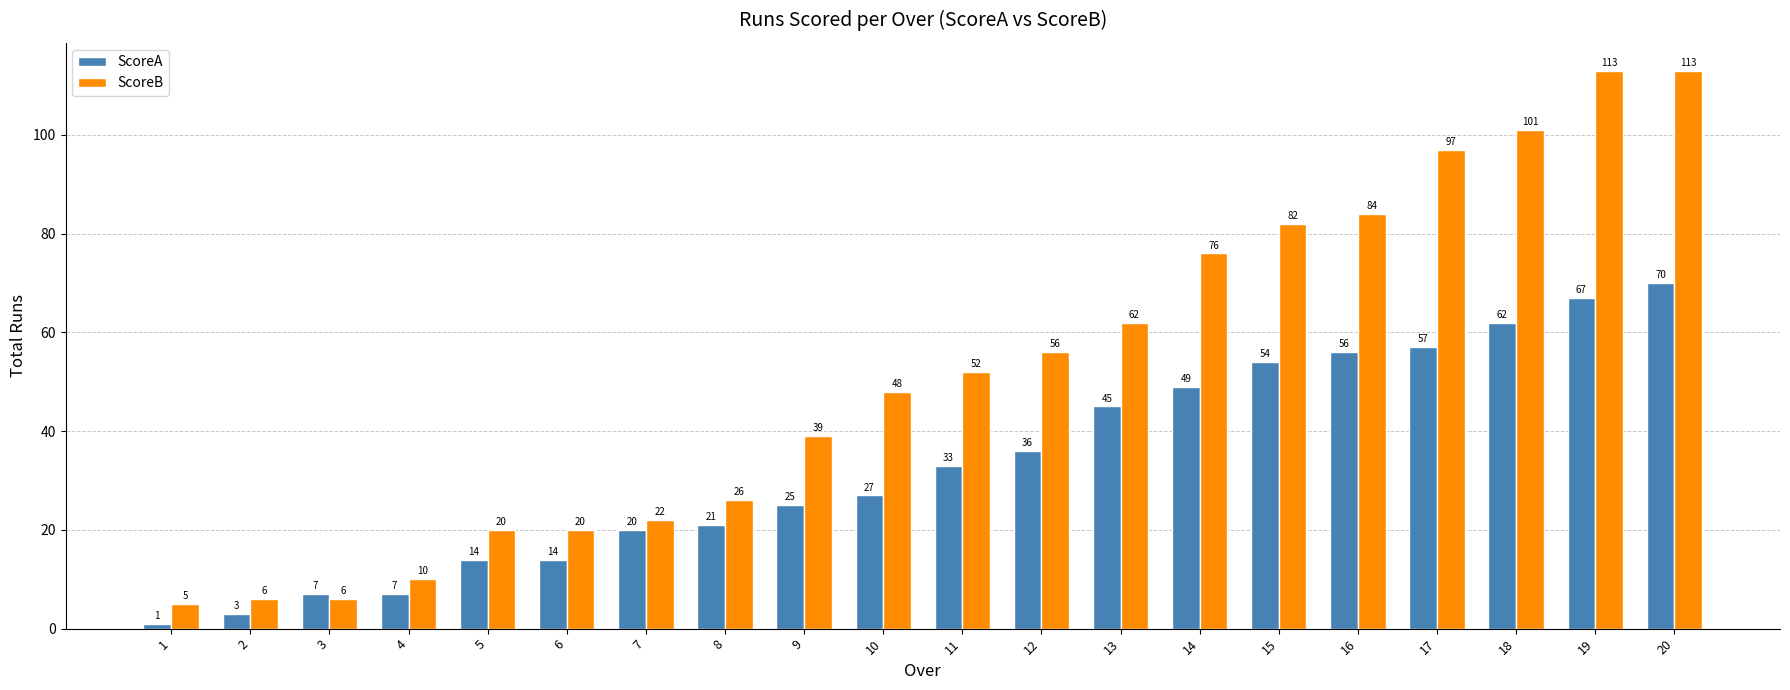

Which series has the widest spread of values?

ScoreB